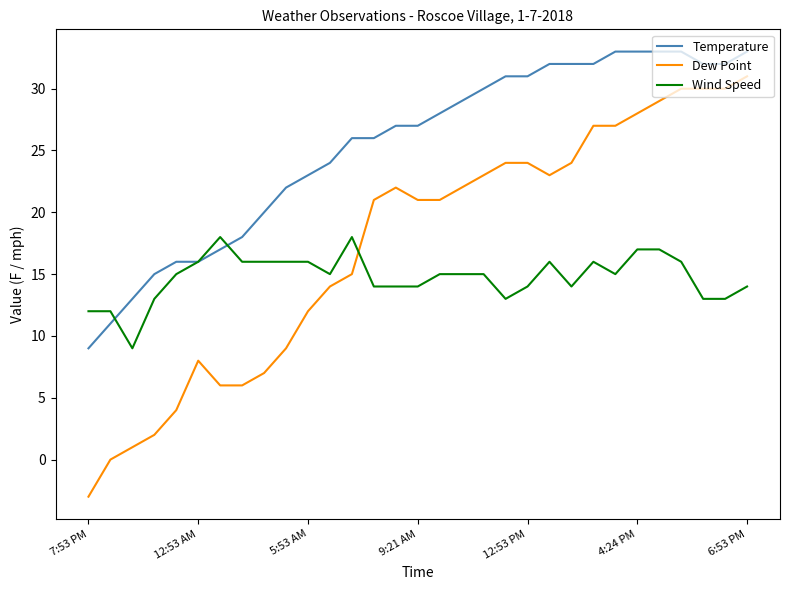

Is this an area chart (filled region under the line)?

No